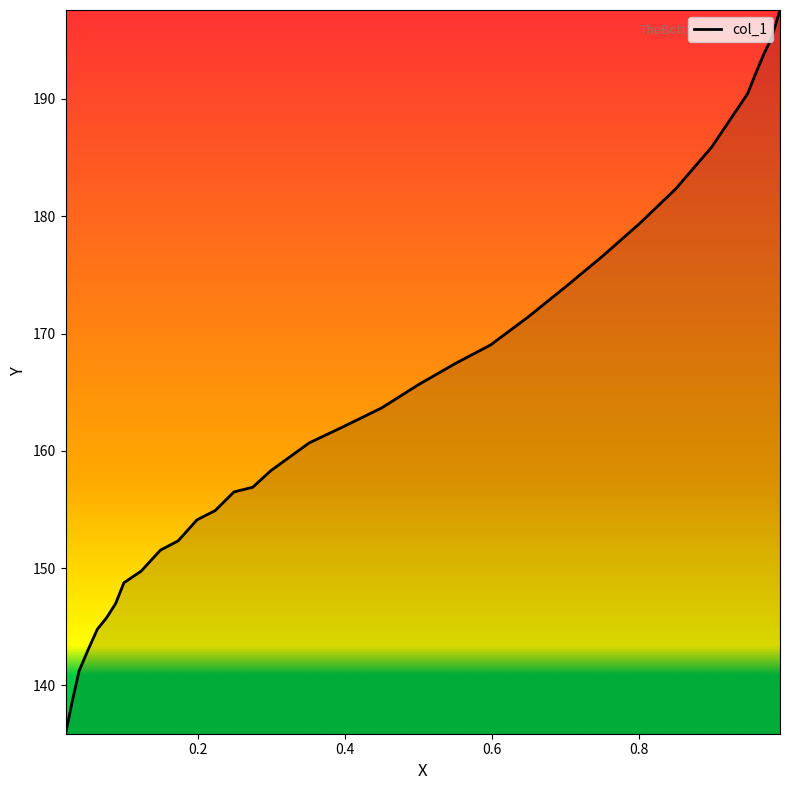

Between 0.5493 and 0.9915, which is larger?

0.9915